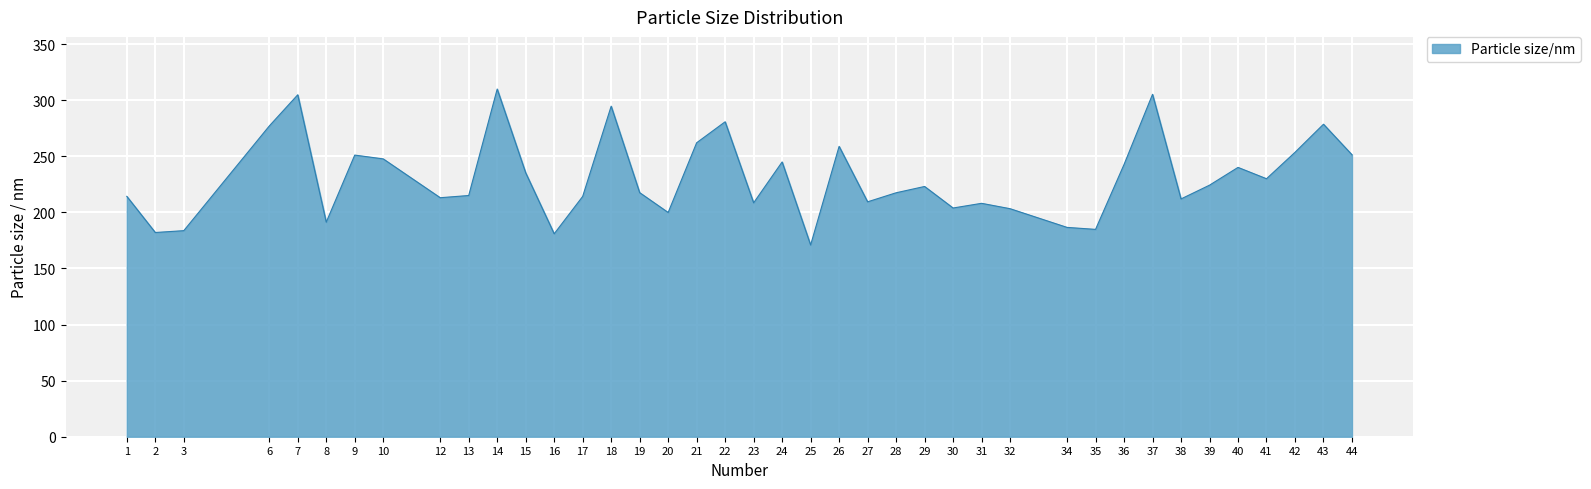

How many values exceed 223?

20